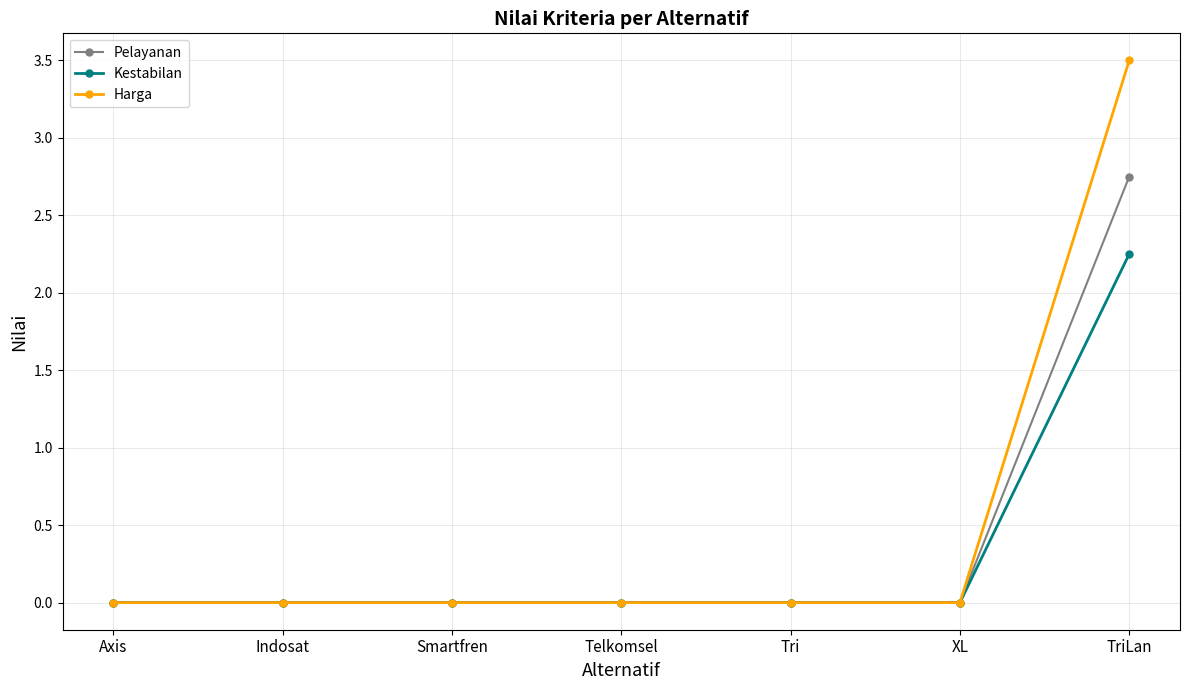

Count the Pelayanan values in the range 0 to 1.

6